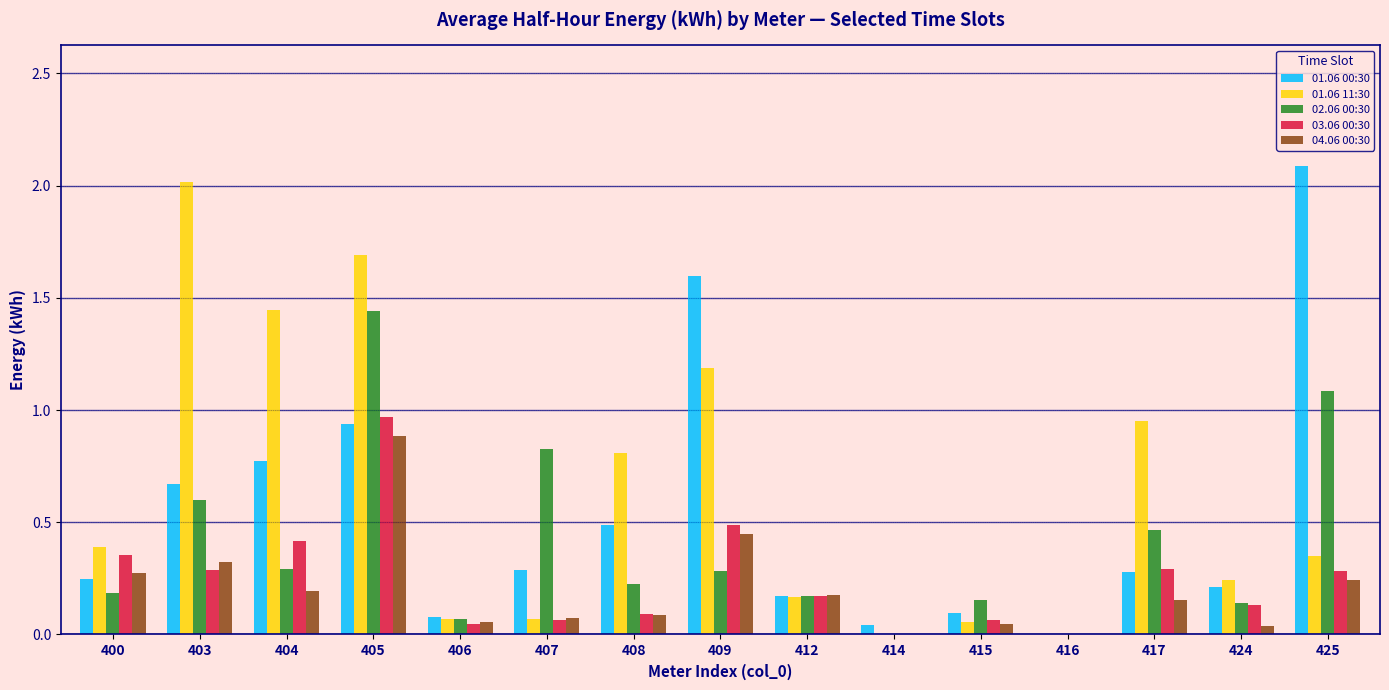

What is the sum of all 04.06 00:30 values?

3.0